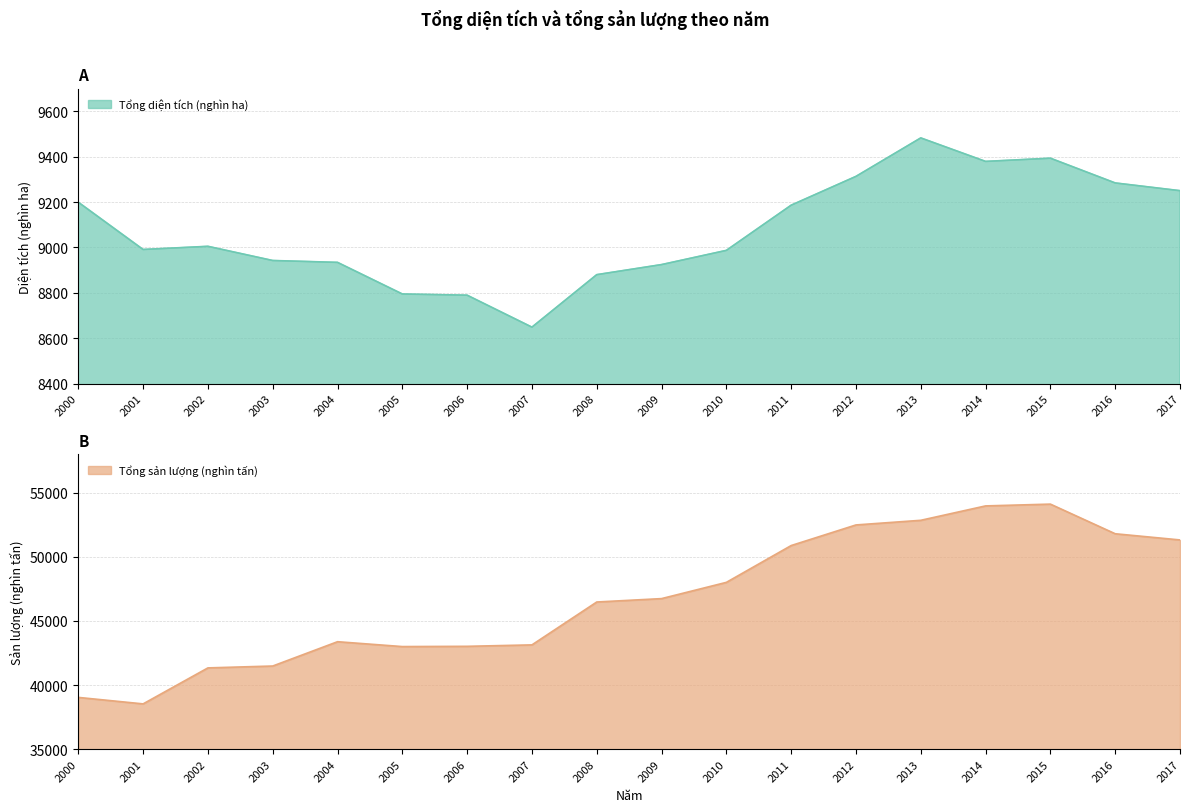

List the labels in order of Tổng diện tích (nghìn ha) value, largest first.

2013, 2015, 2014, 2012, 2016, 2017, 2000, 2011, 2002, 2001, 2010, 2003, 2004, 2009, 2008, 2005, 2006, 2007